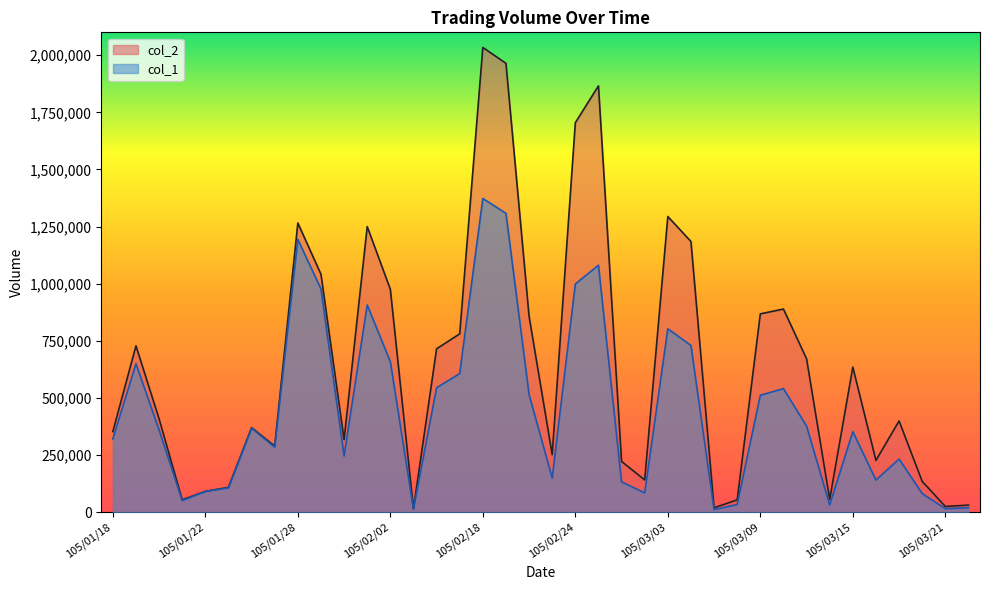

Between which two adjacent categories do col_1 and col_2 first intersect?

105/01/21 and 105/01/22